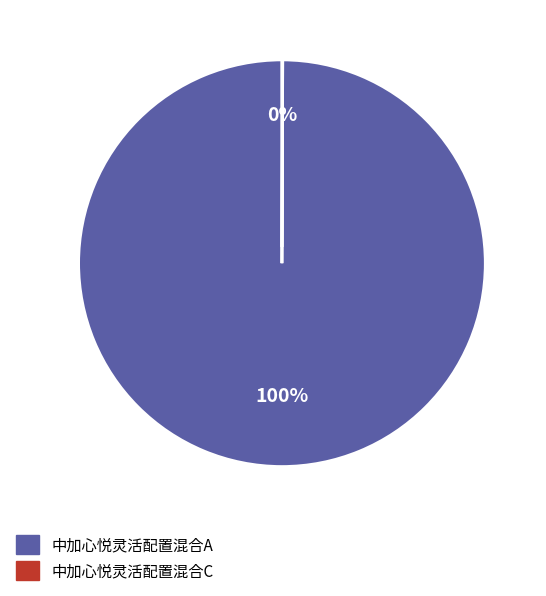

What percentage is the 中加心悦灵活配置混合A slice, to the nearest percent?

100%